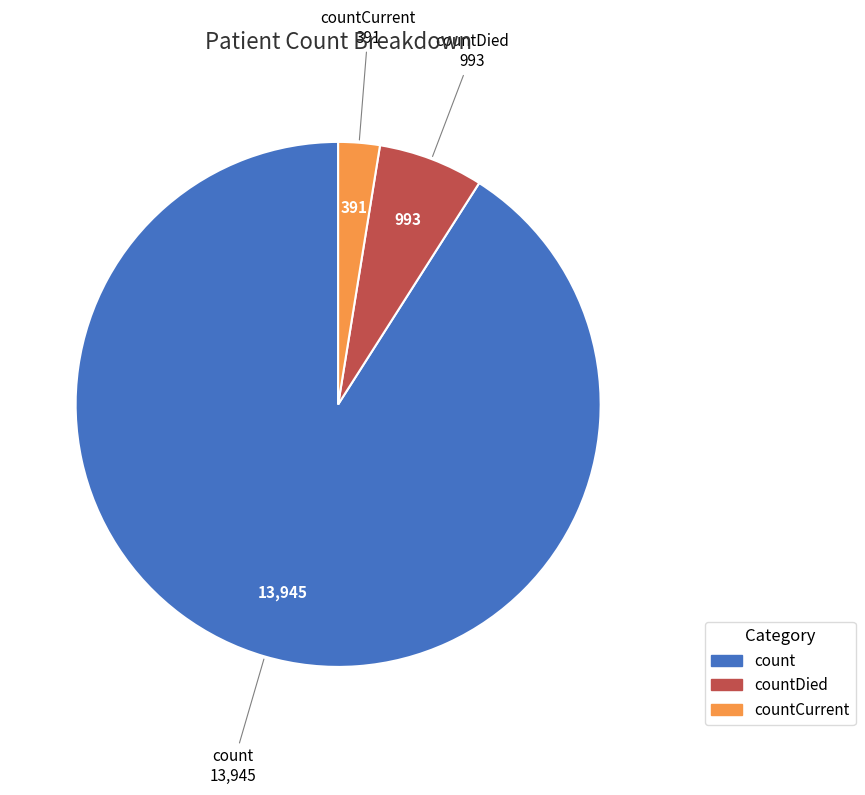

Which has a higher value, count or countDied?

count